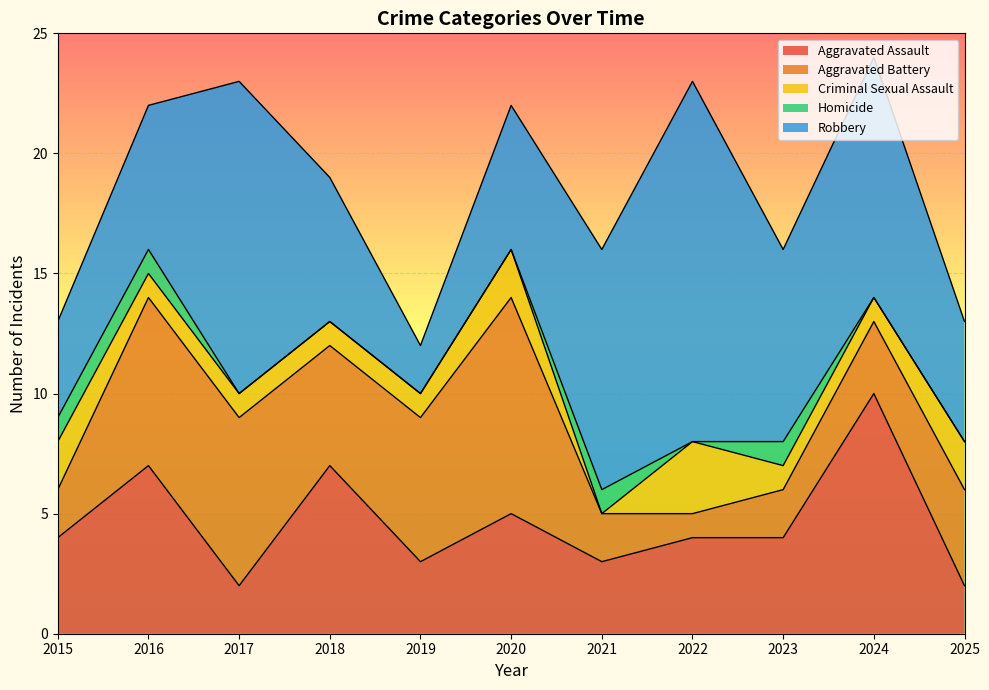

True or false: Homicide and Aggravated Assault intersect in this chart.

False